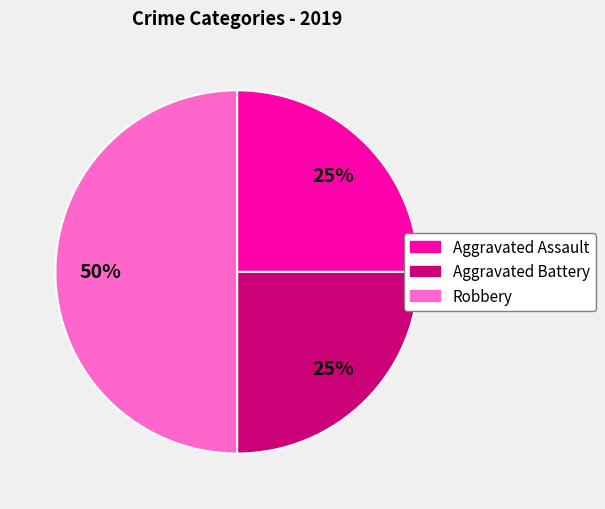

To the nearest percent, what portion does Robbery represent?

50%